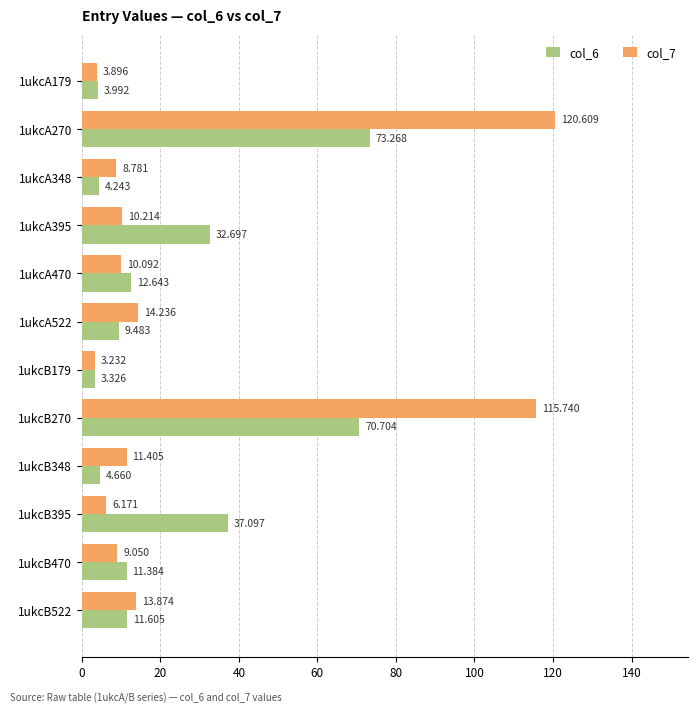

Is the value of col_7 at 1ukcA395 greater than the value of col_6 at 1ukcB270?

No